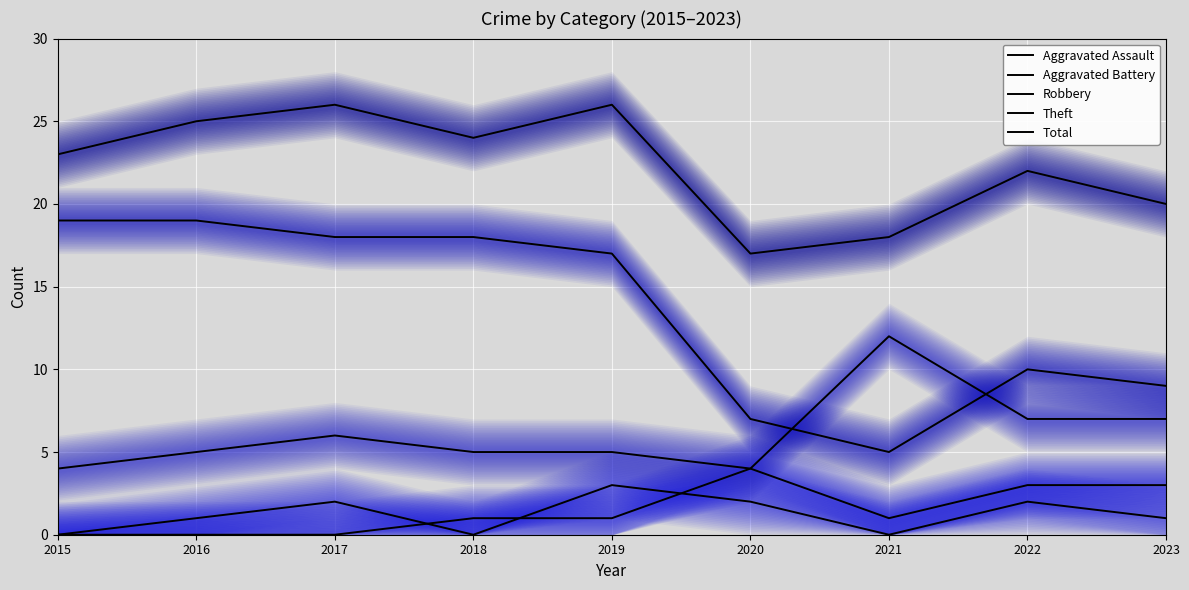

Is this an area chart (filled region under the line)?

No